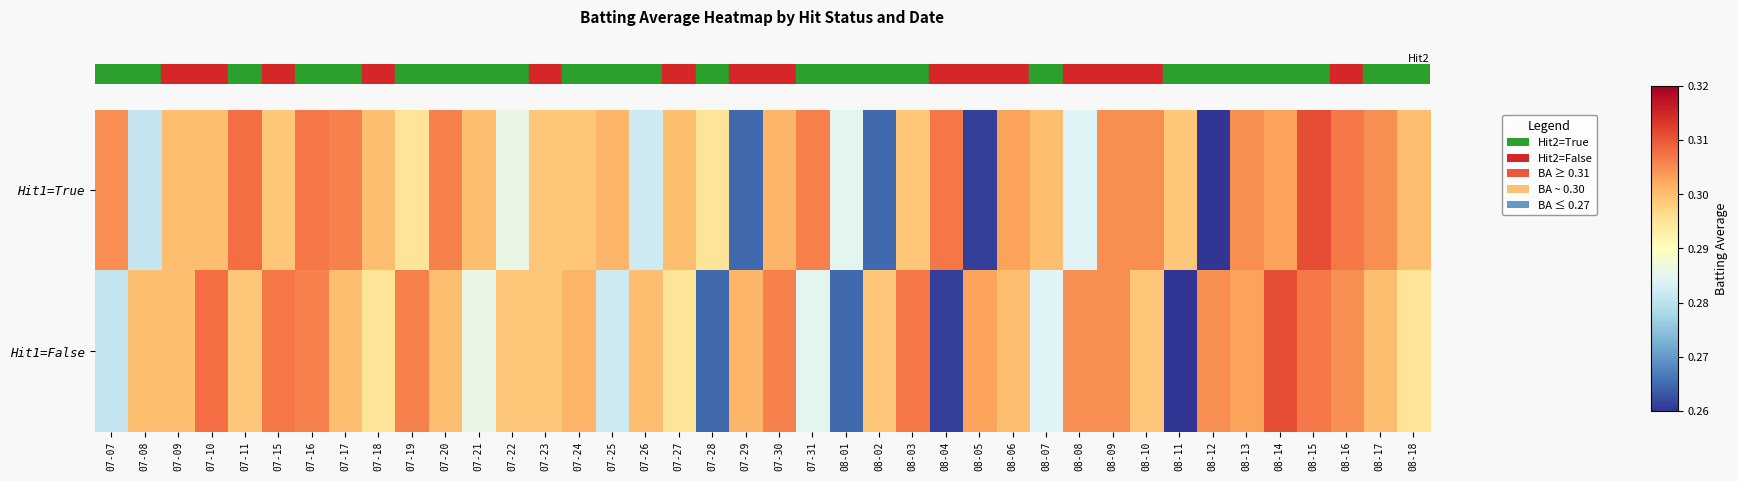

How many series are shown in this chart?

2